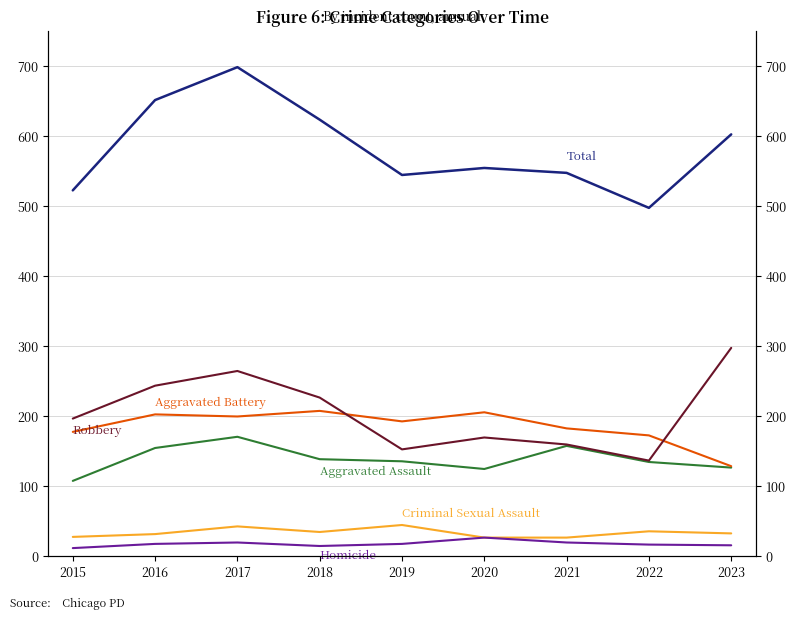

At which label does Total reach its peak?

2017